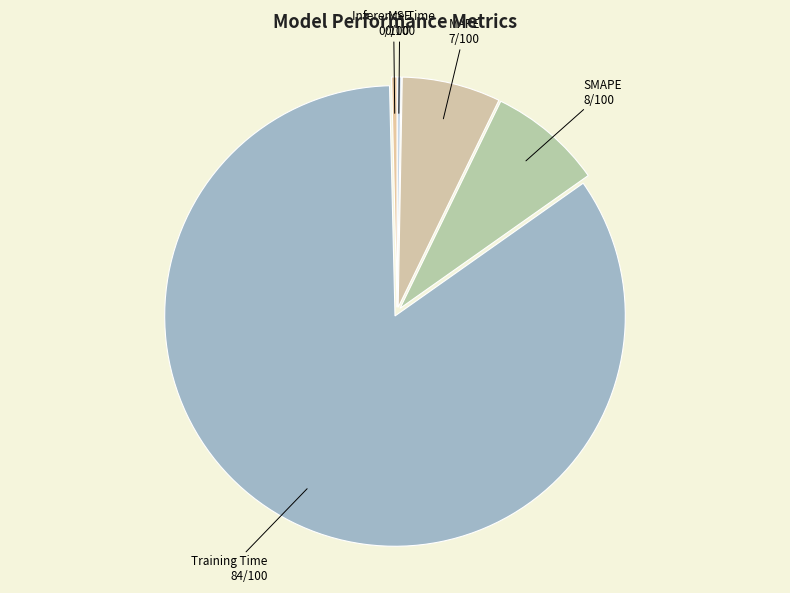

How many slices are in this pie chart?

5